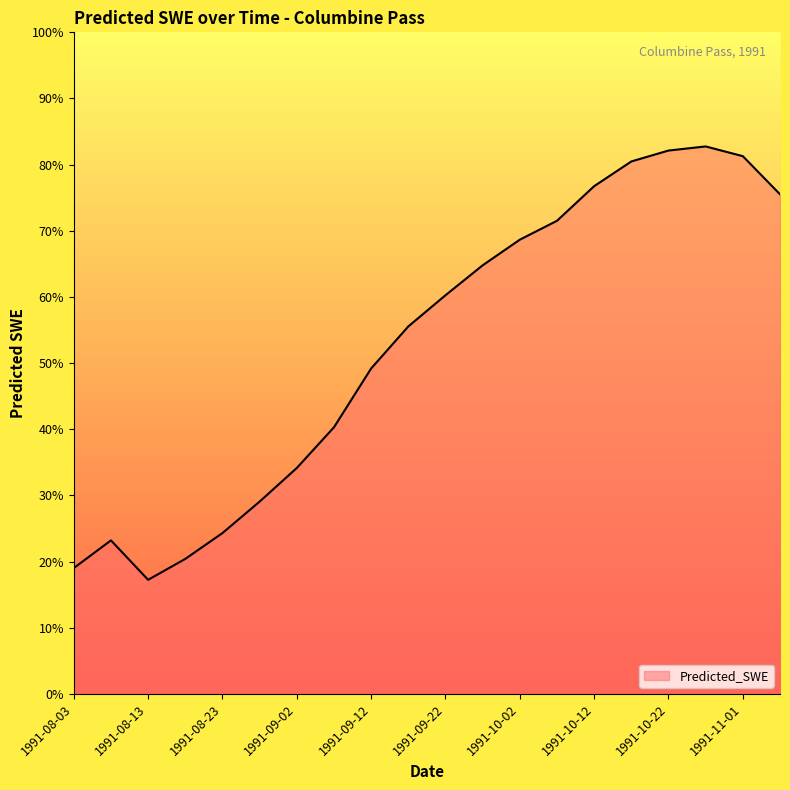

Does the chart have visible grid lines?

No